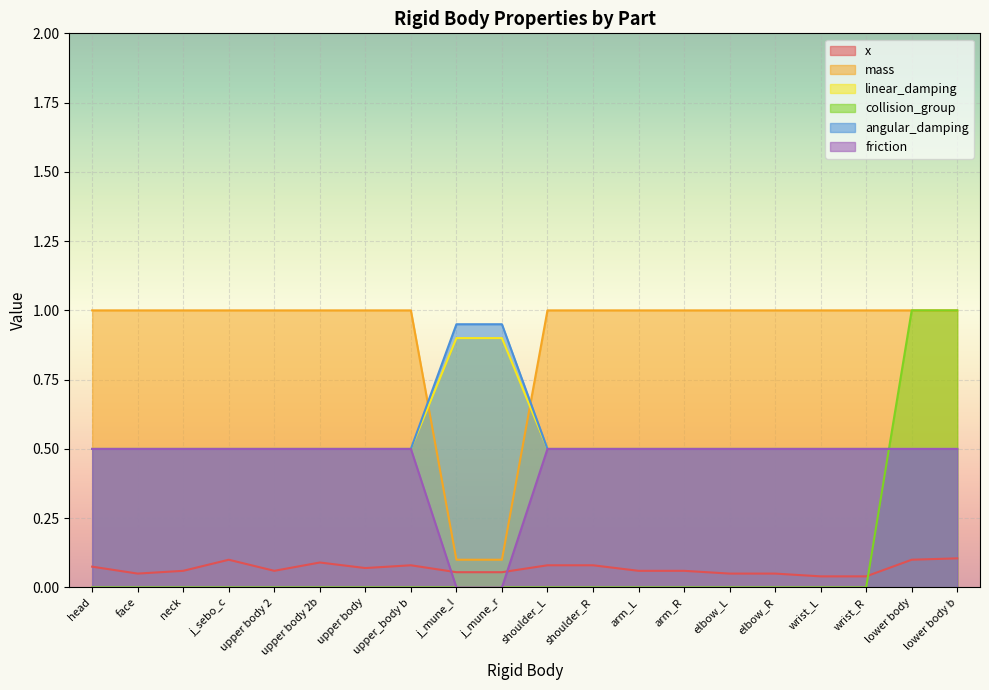

The friction series shows 0.1 at upper_body b. True or false?

False